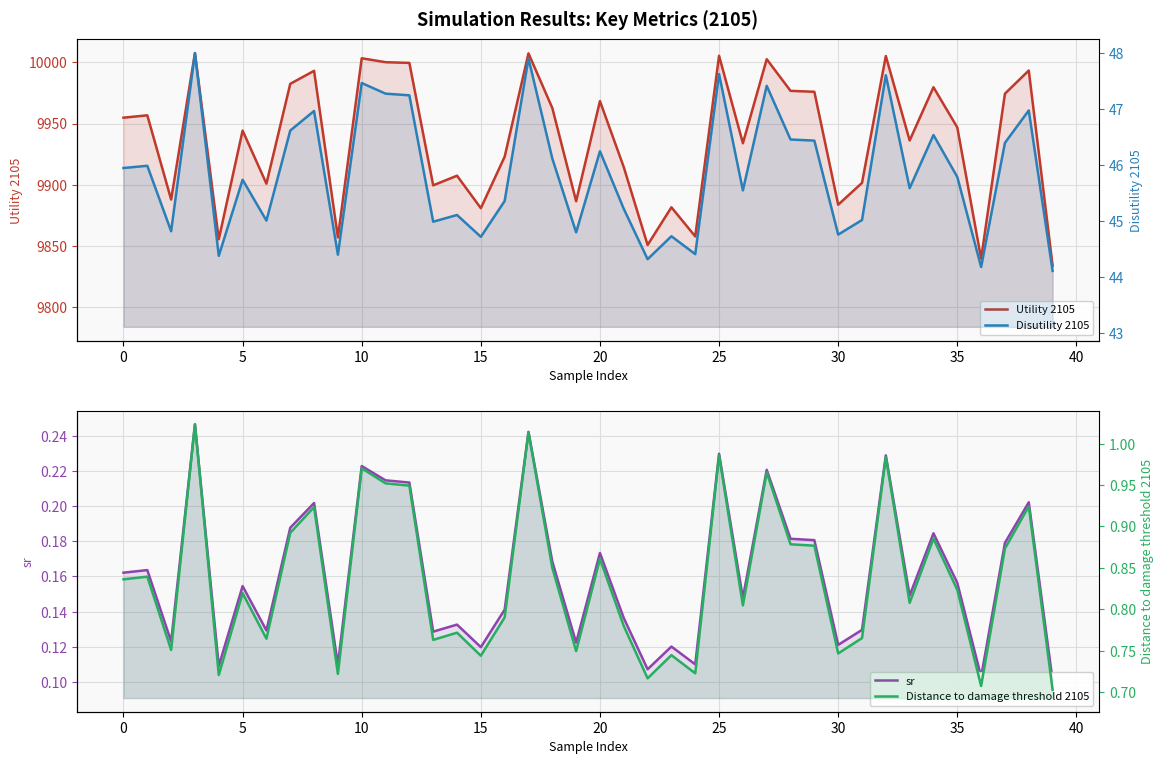

True or false: Distance to damage threshold 2105 has more than 1 points higher than both neighbors.

True